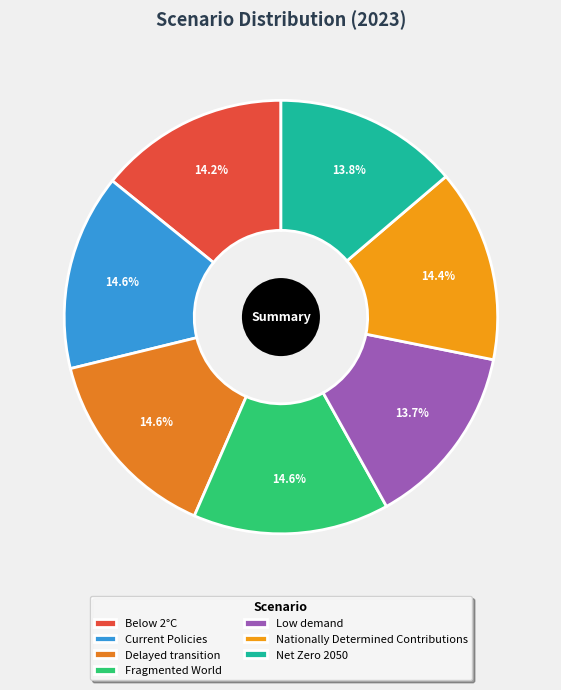

Between Fragmented World and Current Policies, which is larger?

Fragmented World